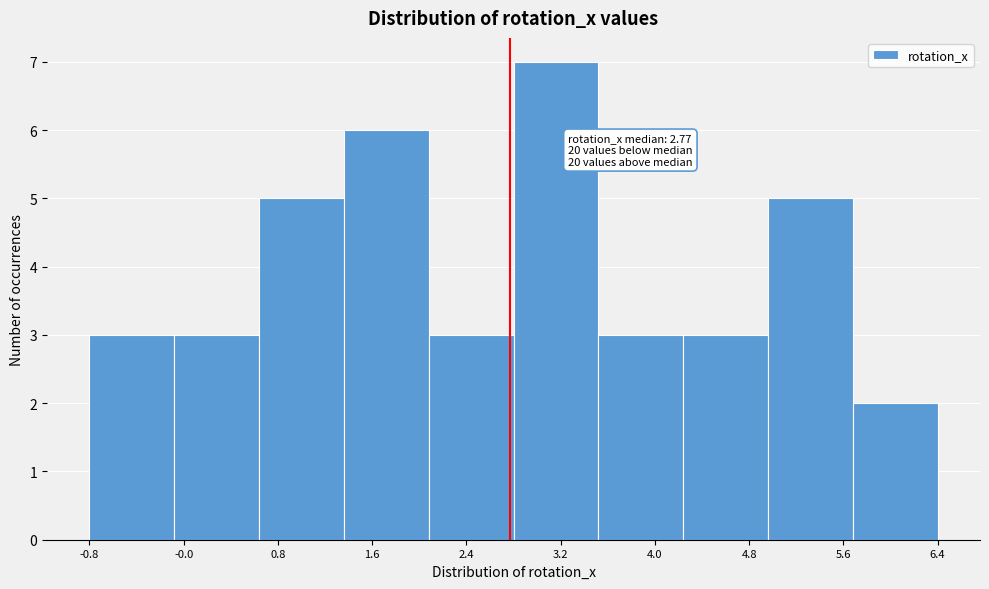

Which range on the x-axis has the tallest bar?

2.8 to 3.5